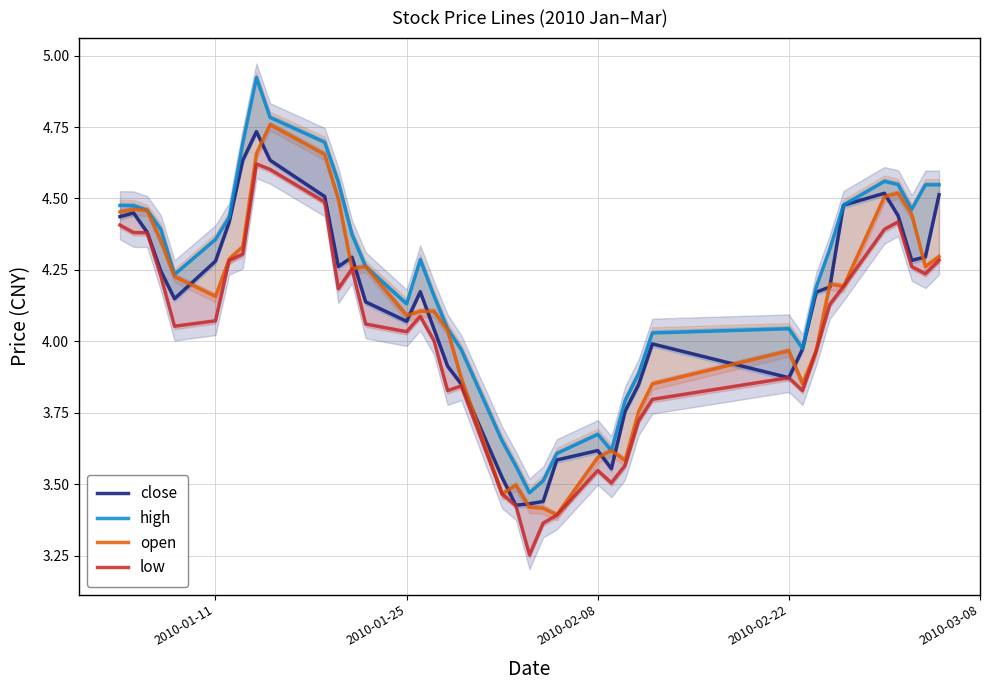

True or false: low and high intersect in this chart.

False